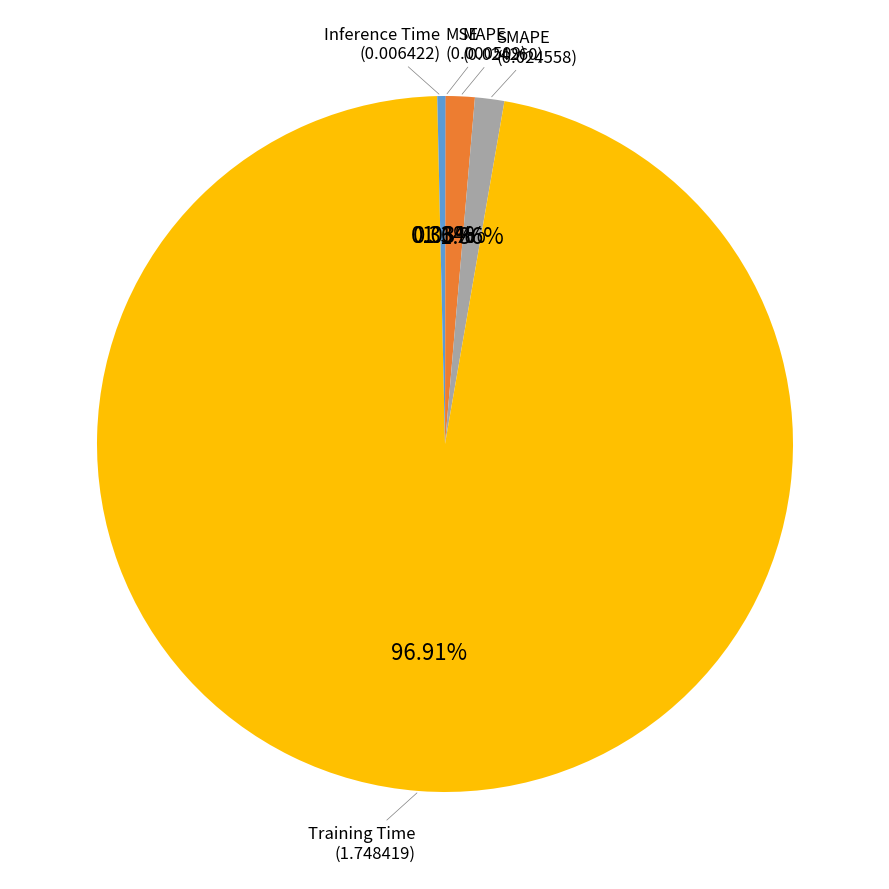

Is there a majority slice in this chart?

Yes